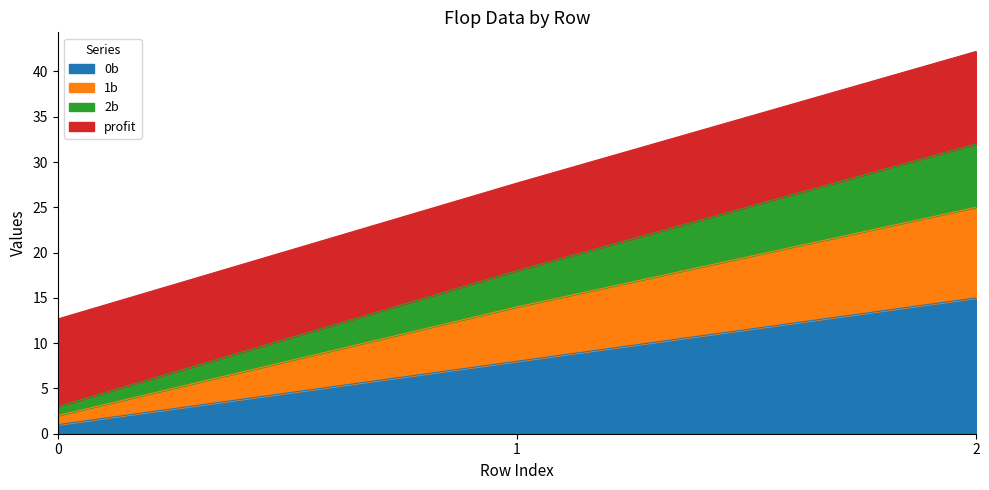

What is the lowest value of the 0b series?

1.0